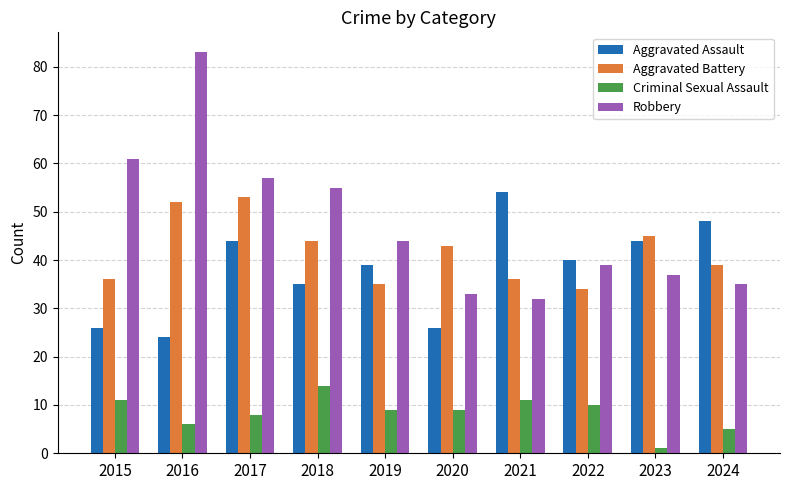

Which series has the widest spread of values?

Robbery